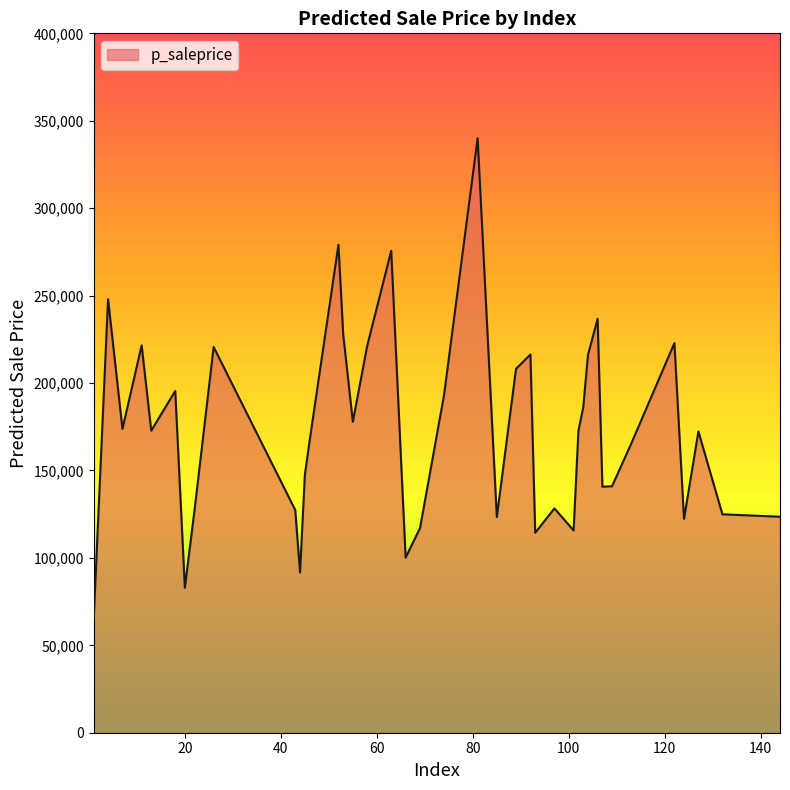

What is the greatest value displayed?

340032.7